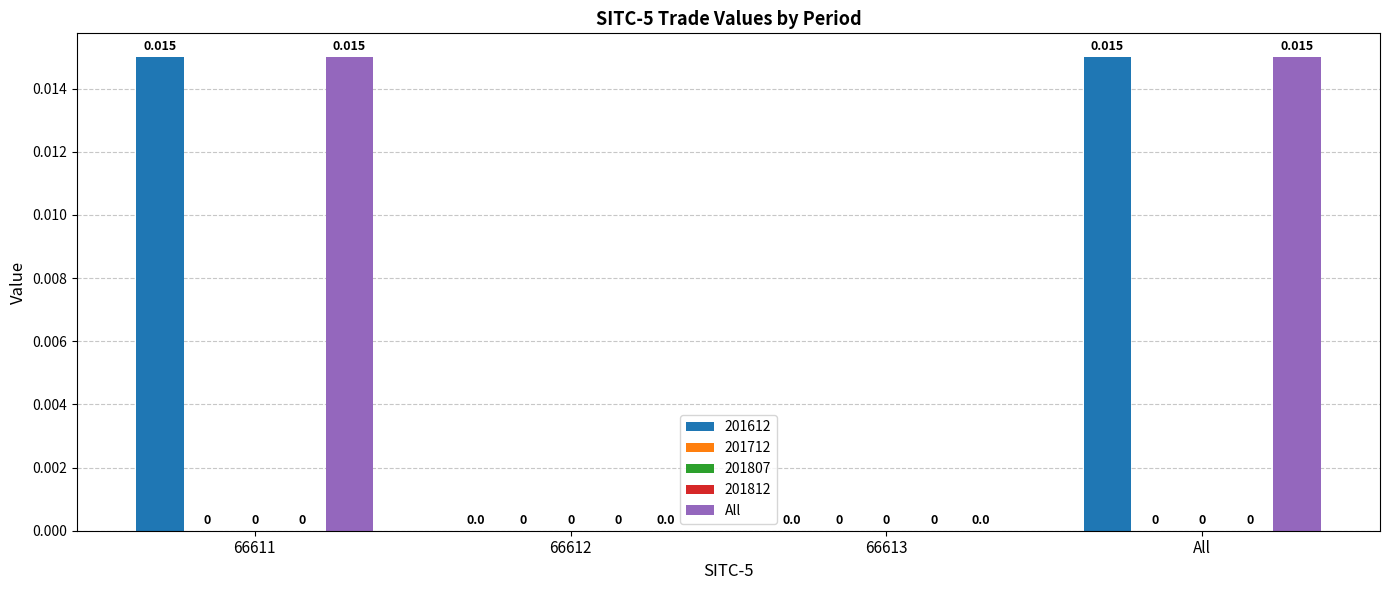

Is it true that the value at 66612 is -0.0?

False